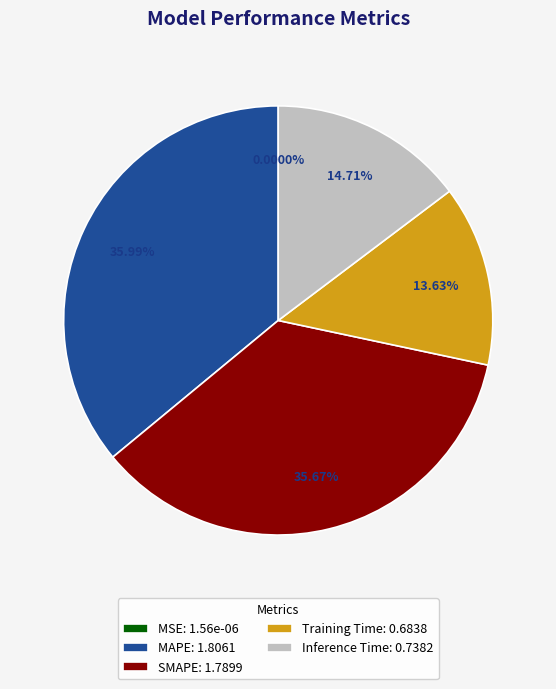

Does Inference Time: 0.7382 represent more than half of the total?

No